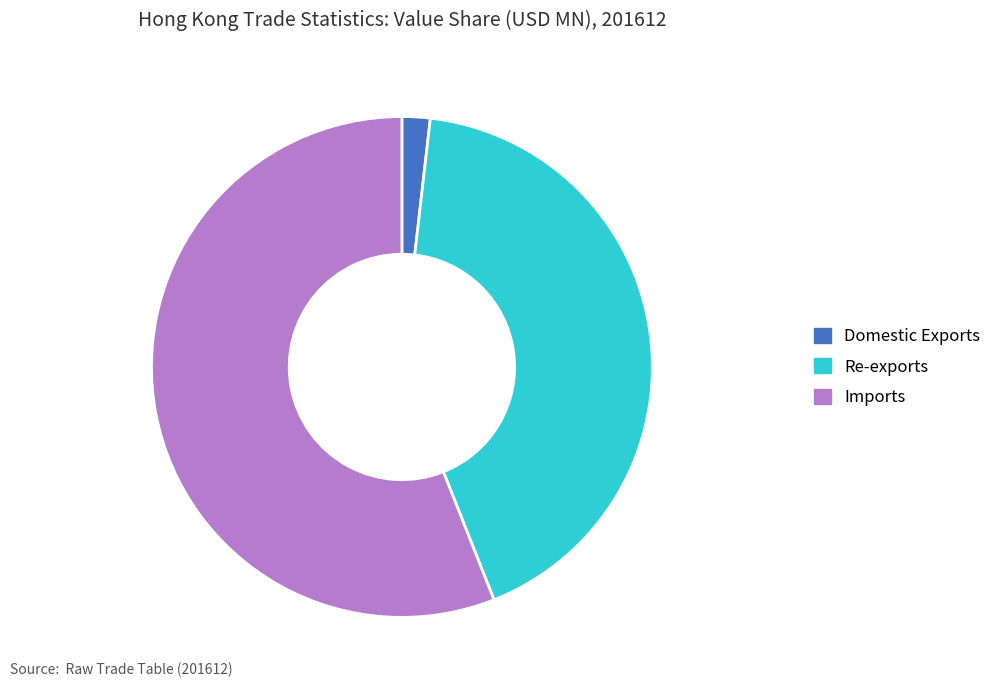

Is it true that Domestic Exports is 7% of the pie?

False